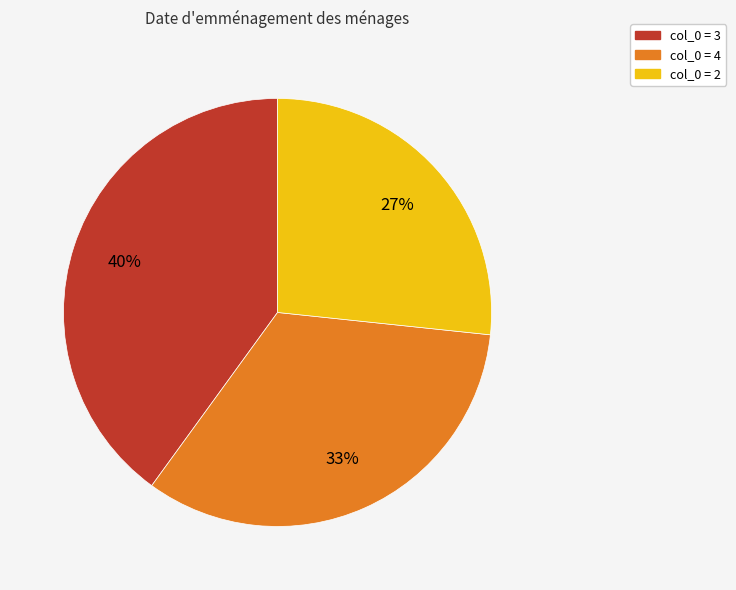

Is there a majority slice in this chart?

No